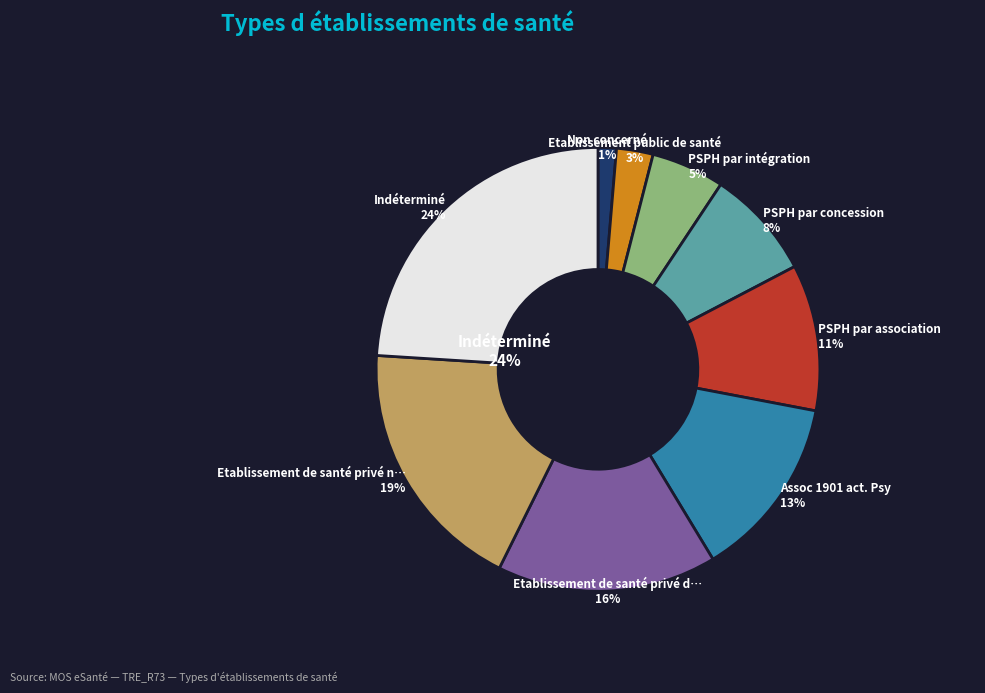

Do Indéterminé and Etablissement public de santé together represent more than half of the pie?

No